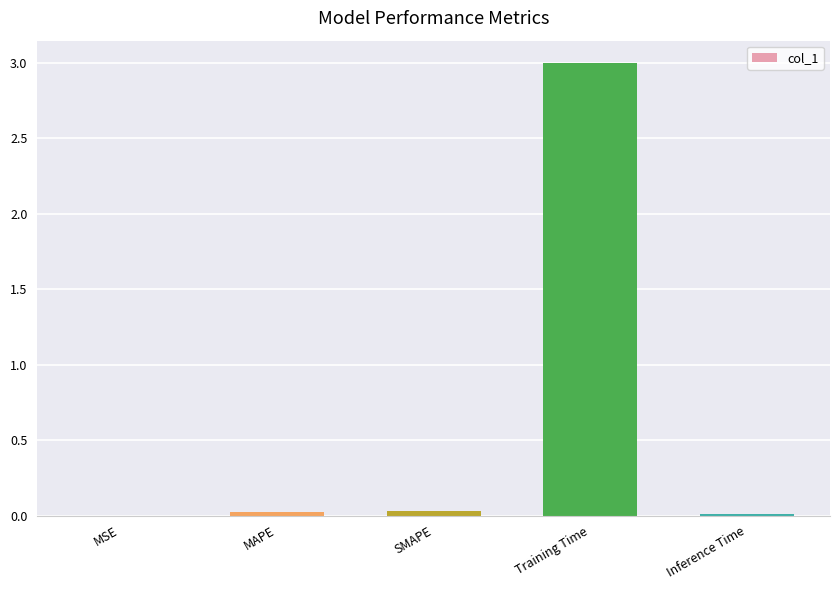

Which has a higher value, MSE or Training Time?

Training Time